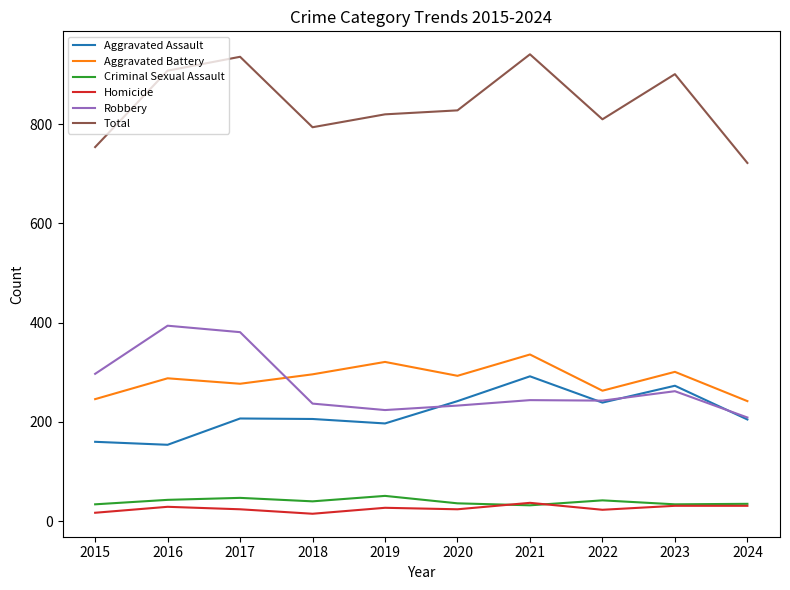

True or false: Total and Robbery intersect in this chart.

False